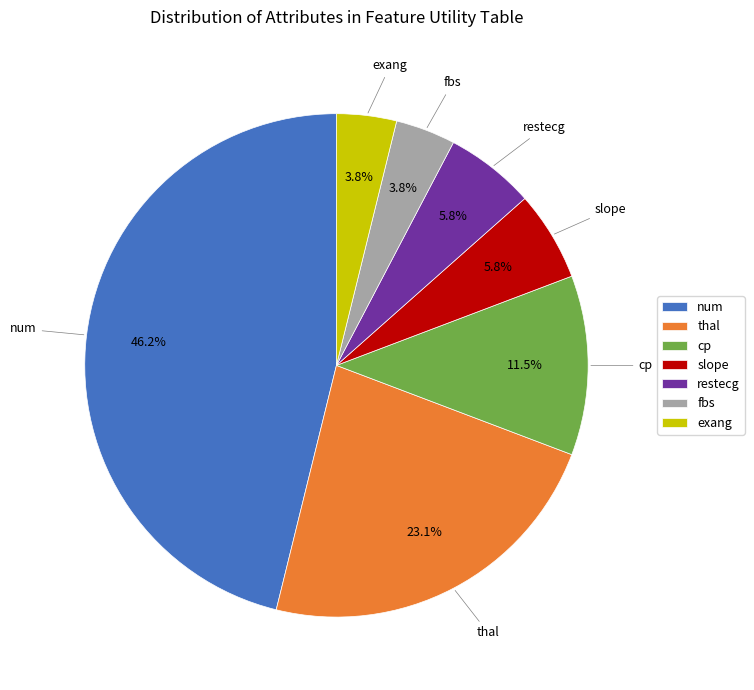

Does any single category account for the majority?

No